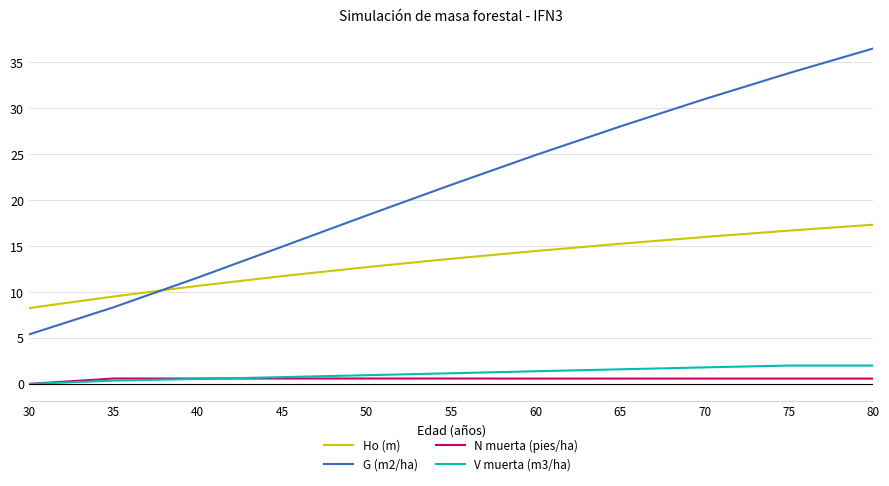

How many lines are shown in the chart?

4